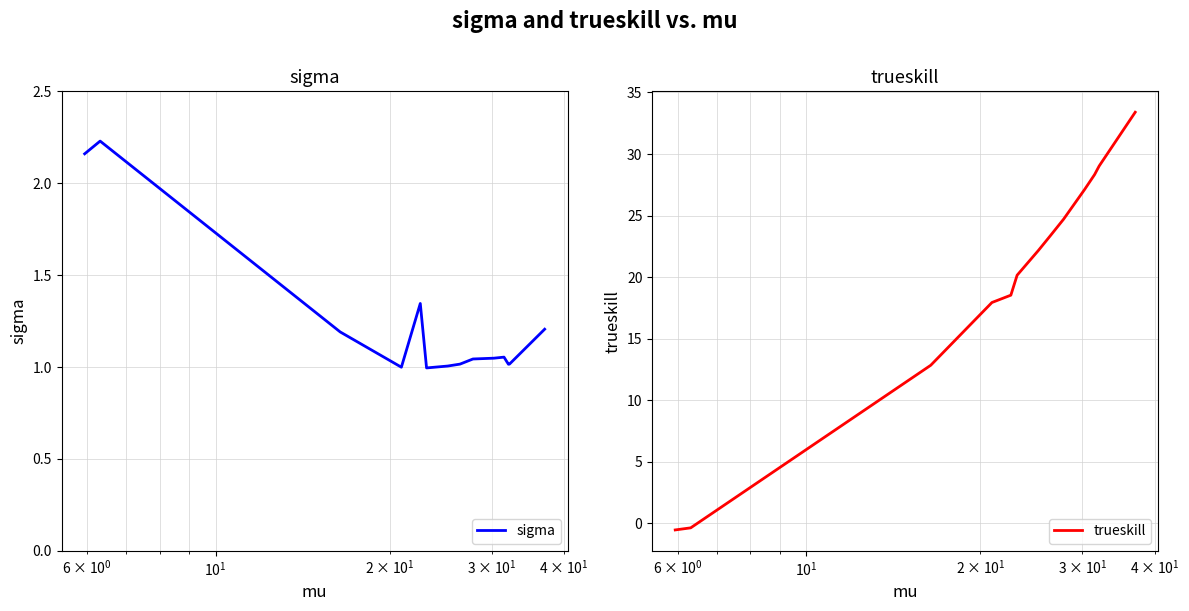

What is the minimum value for trueskill?

-0.5